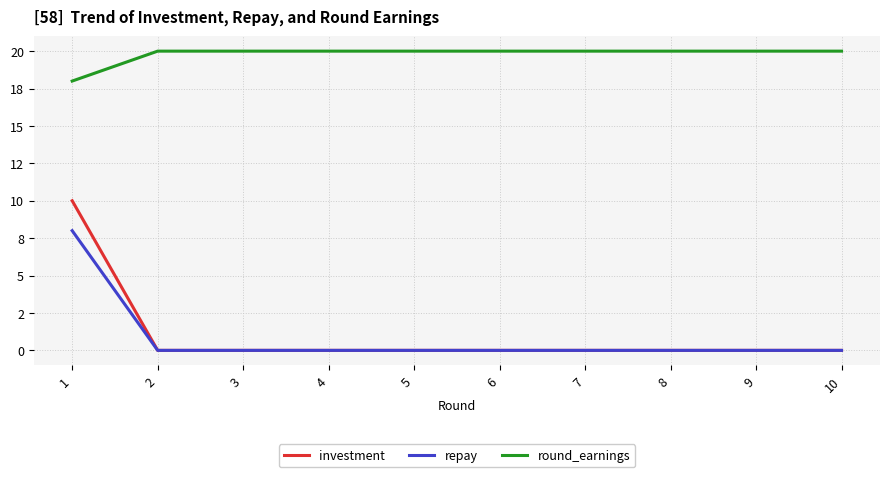

What are all the series names shown in the legend?

investment, repay, round_earnings